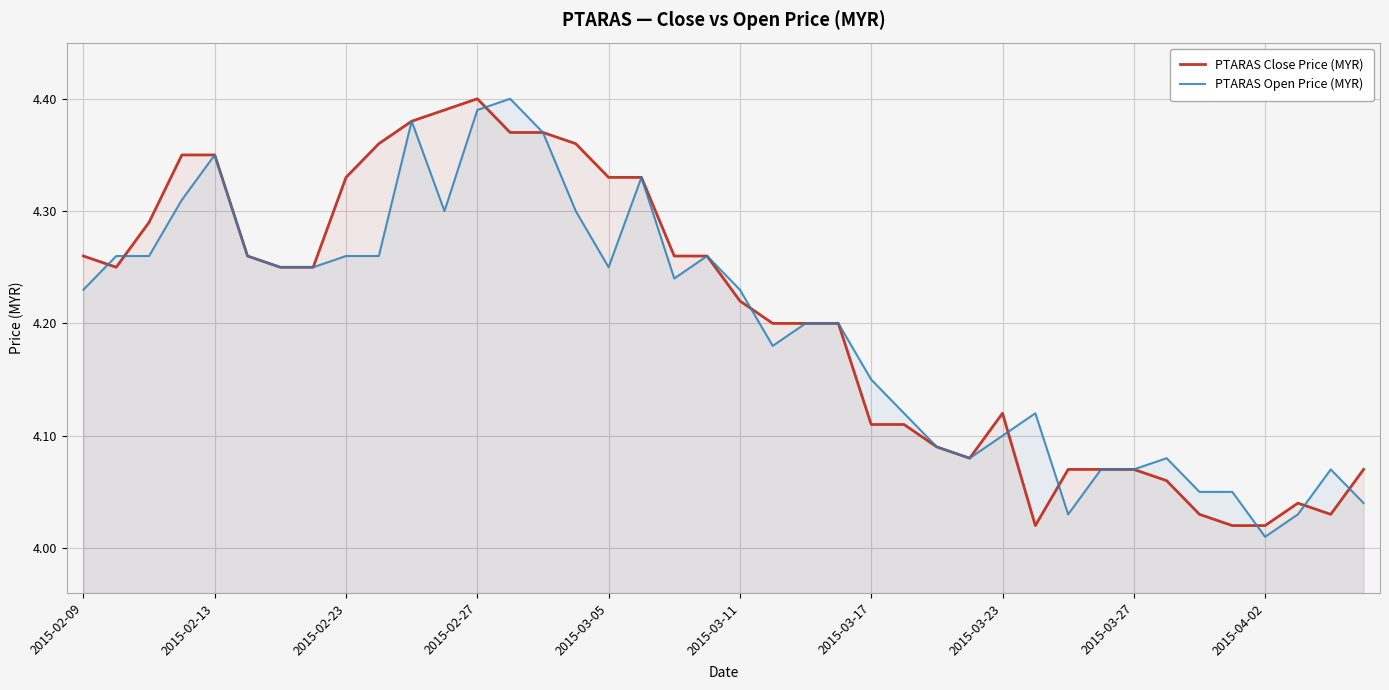

Which has a higher value, 22 or 25?

22